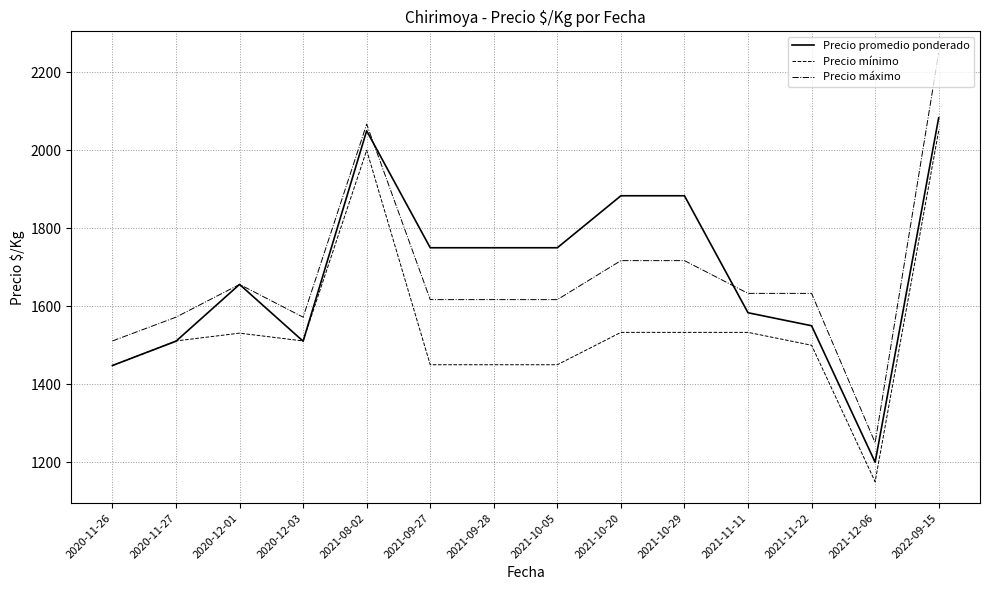

At which category is the sum across all series the highest?

2022-09-15